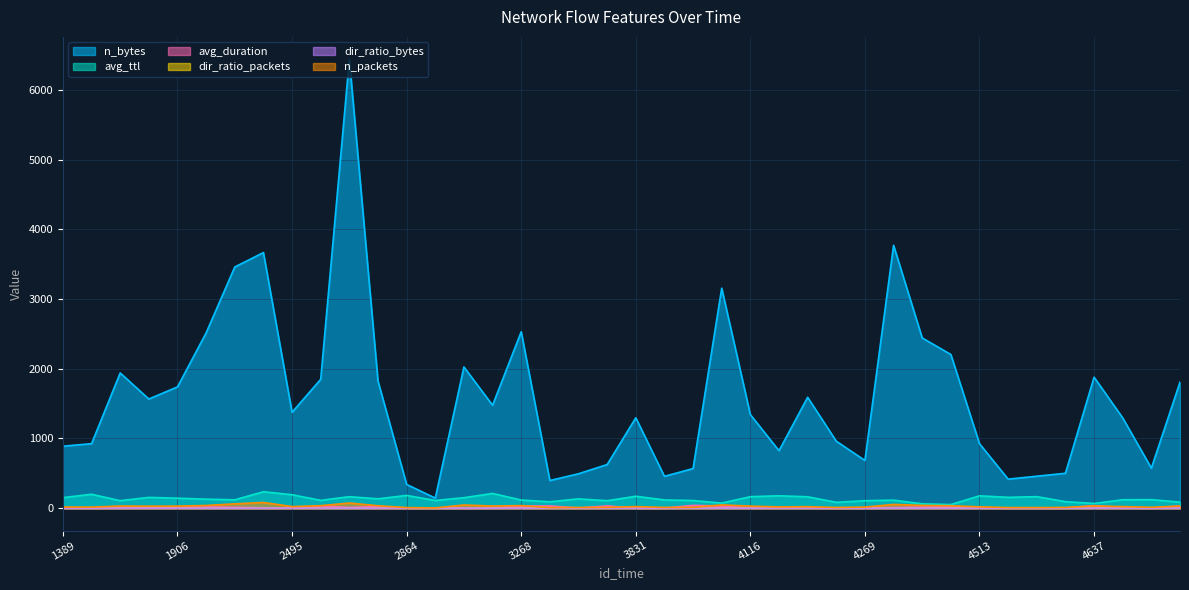

Rank the series by their maximum value, from lowest to highest.

dir_ratio_bytes, dir_ratio_packets, avg_duration, n_packets, avg_ttl, n_bytes